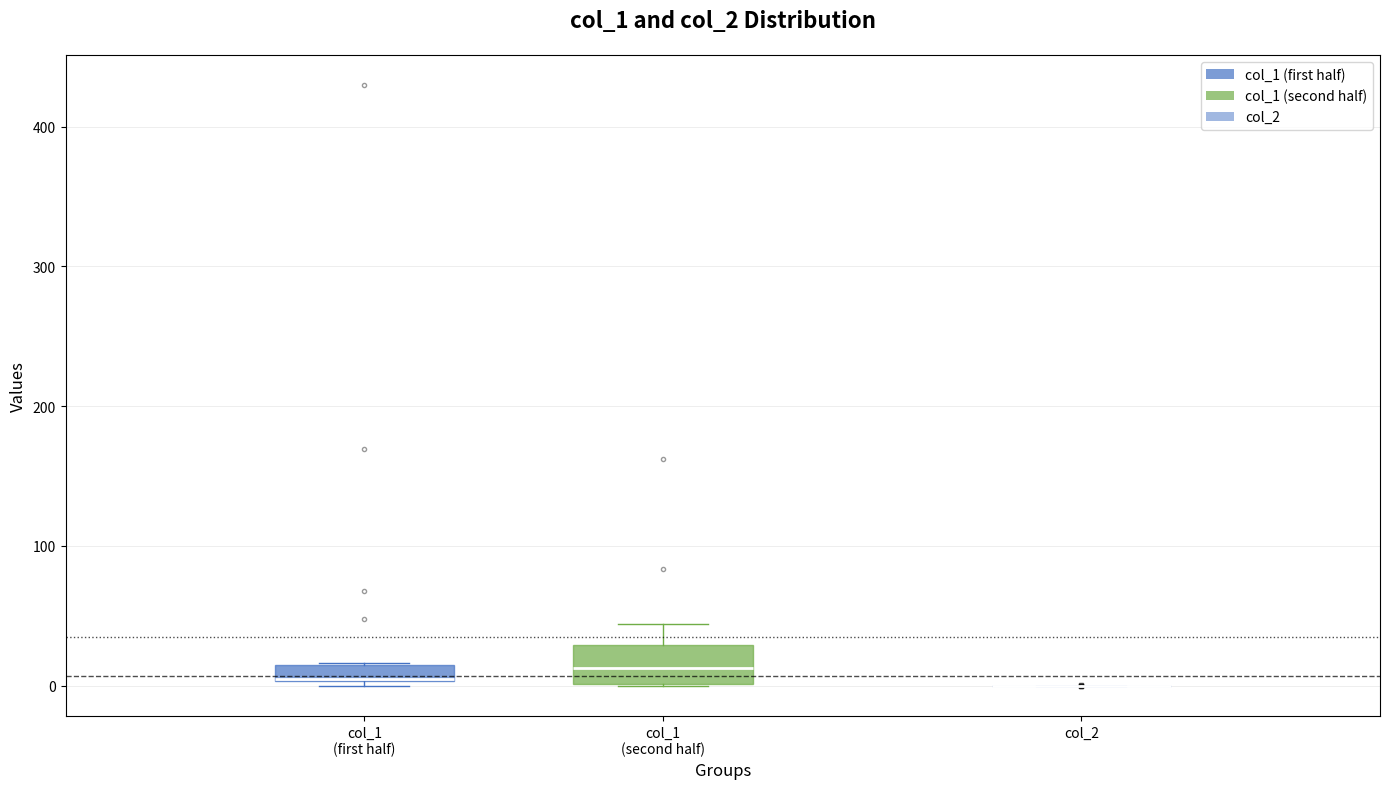

Which box is the tallest, from its lower edge to its upper edge?

col_1 (second half)